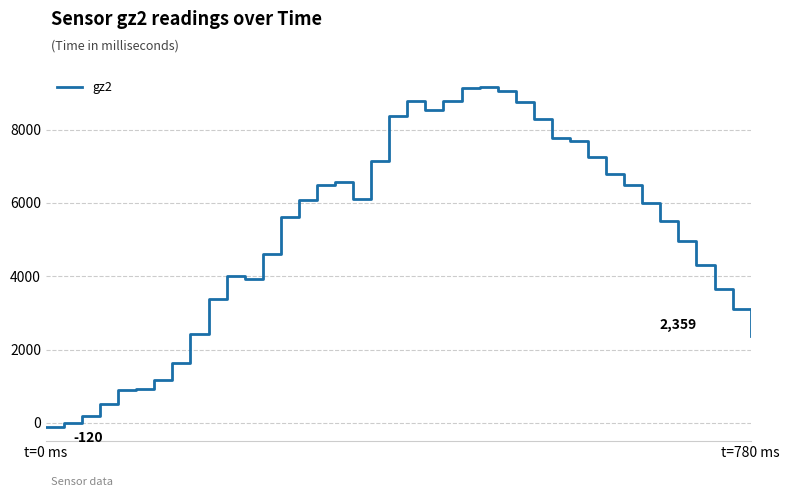

What is the difference between the maximum and minimum values?

9285